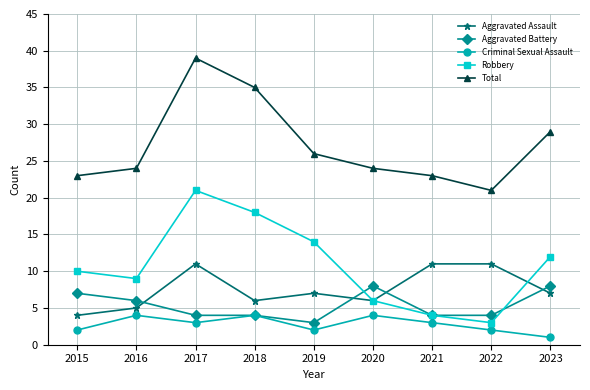

Which category has the highest value in the Robbery series?

2017